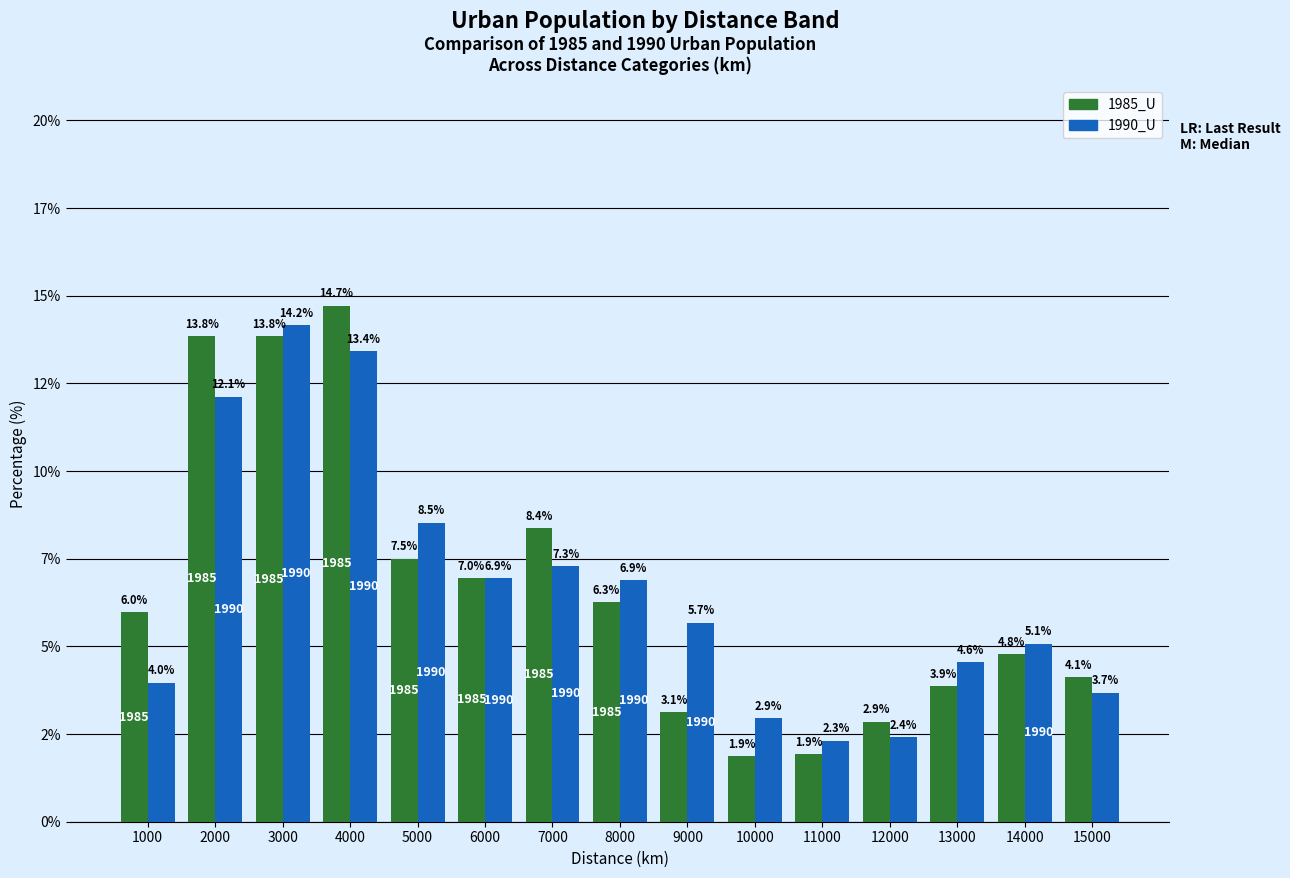

Is it true that 1990_U equals 3.5 at 11000?

False